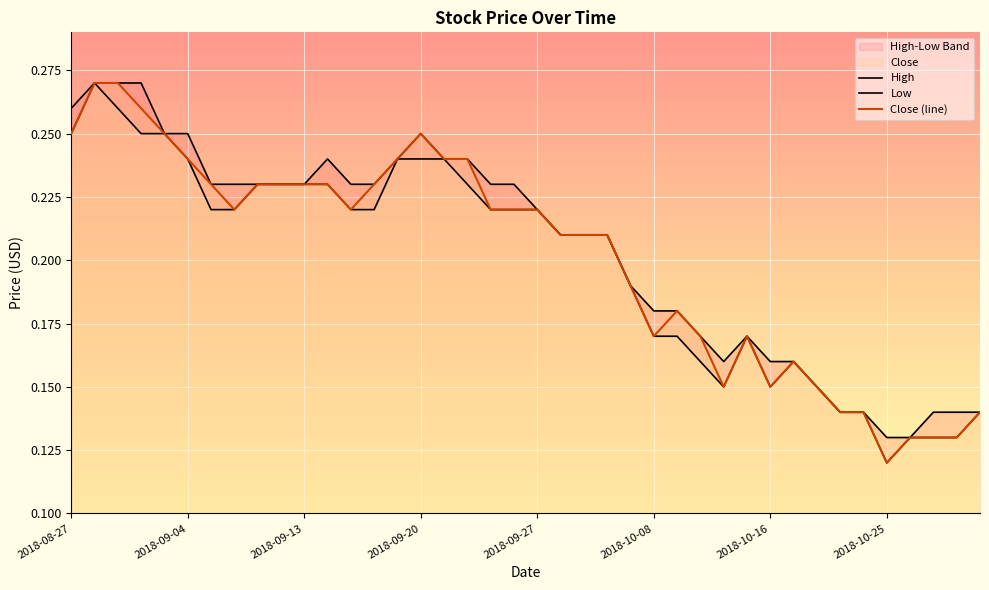

How many Close values are between 0 and 1?

40